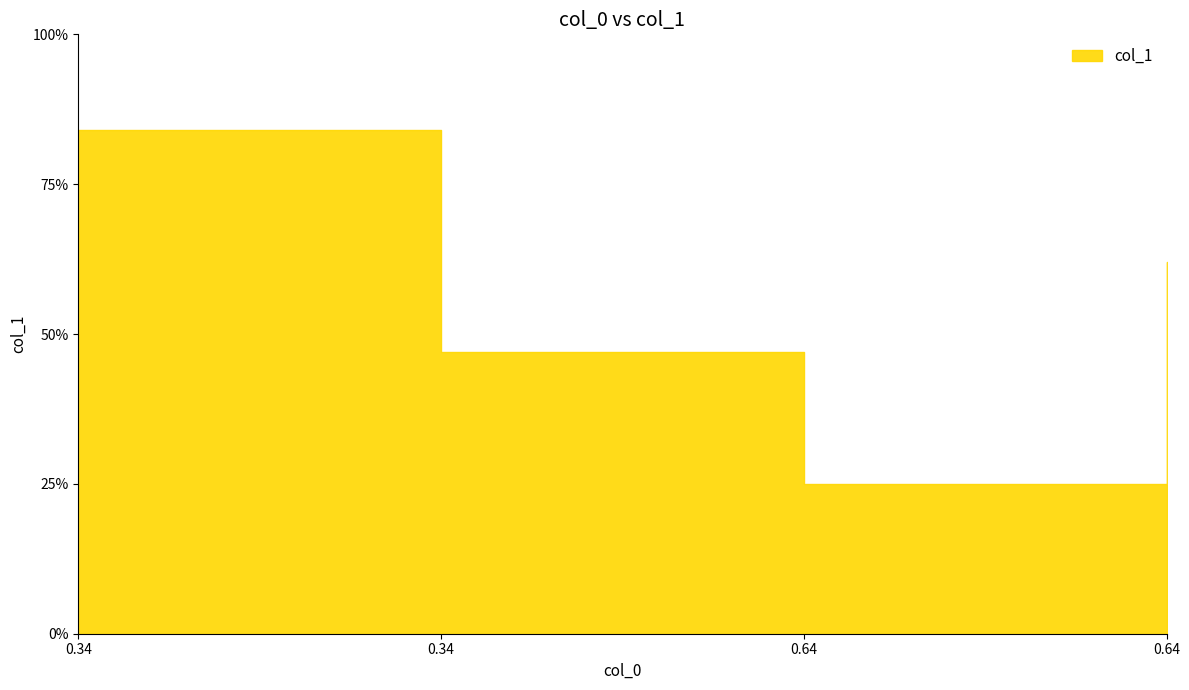

What is the approximate value at 0.64?

0.2